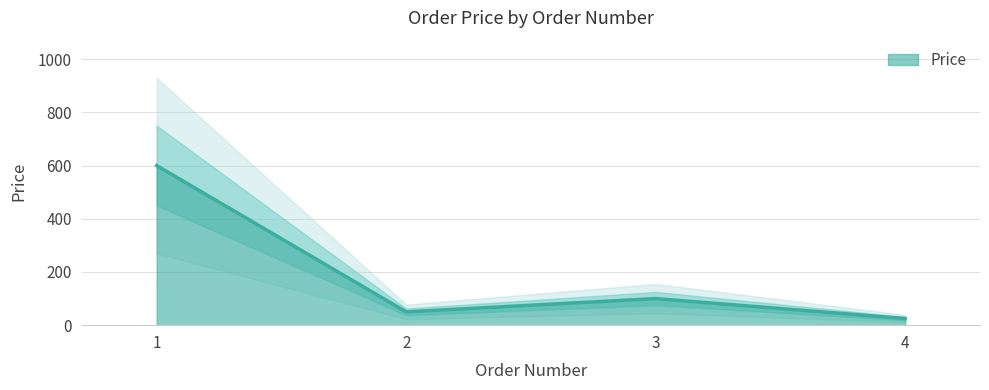

Reading left to right, extract all data points from this chart.

600	50	100	25